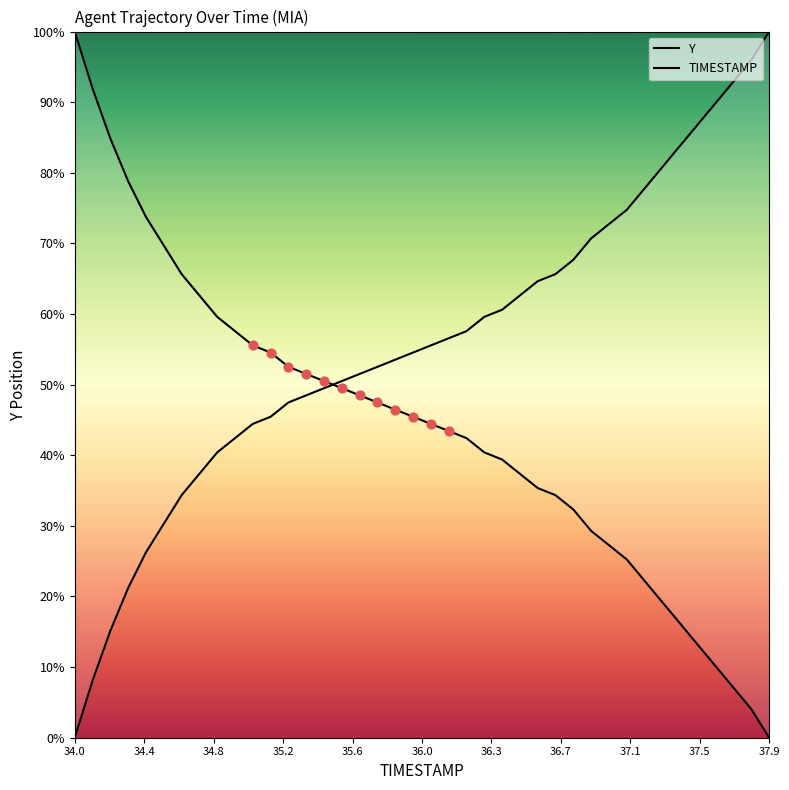

Which series has the largest total across all categories?

TIMESTAMP